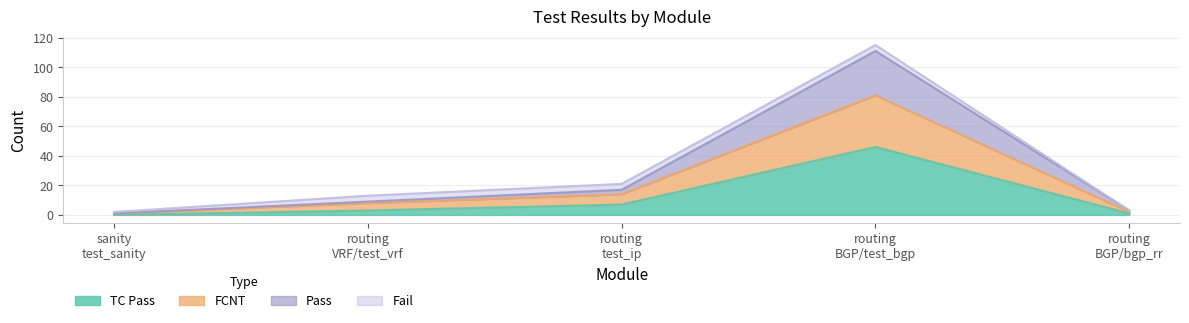

At how many categories does at least one series exceed 68?

1